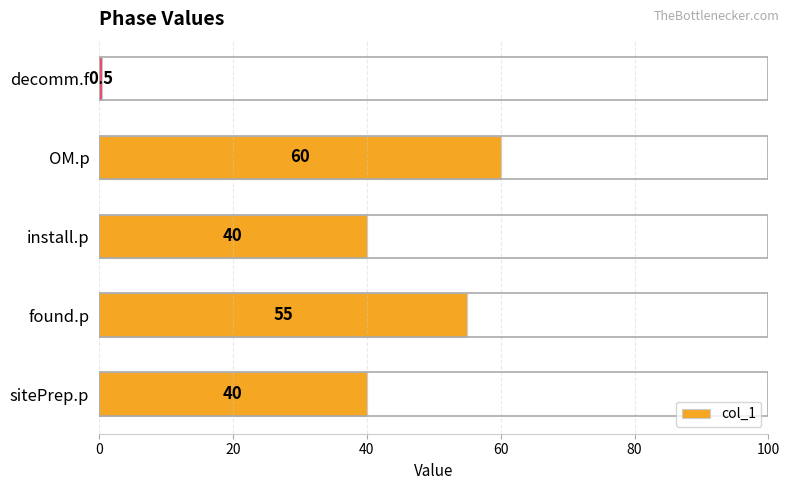

Reading bottom to top, extract all data points from this chart.

sitePrep.p=40.0	found.p=55.0	install.p=40.0	OM.p=60.0	decomm.f=0.5